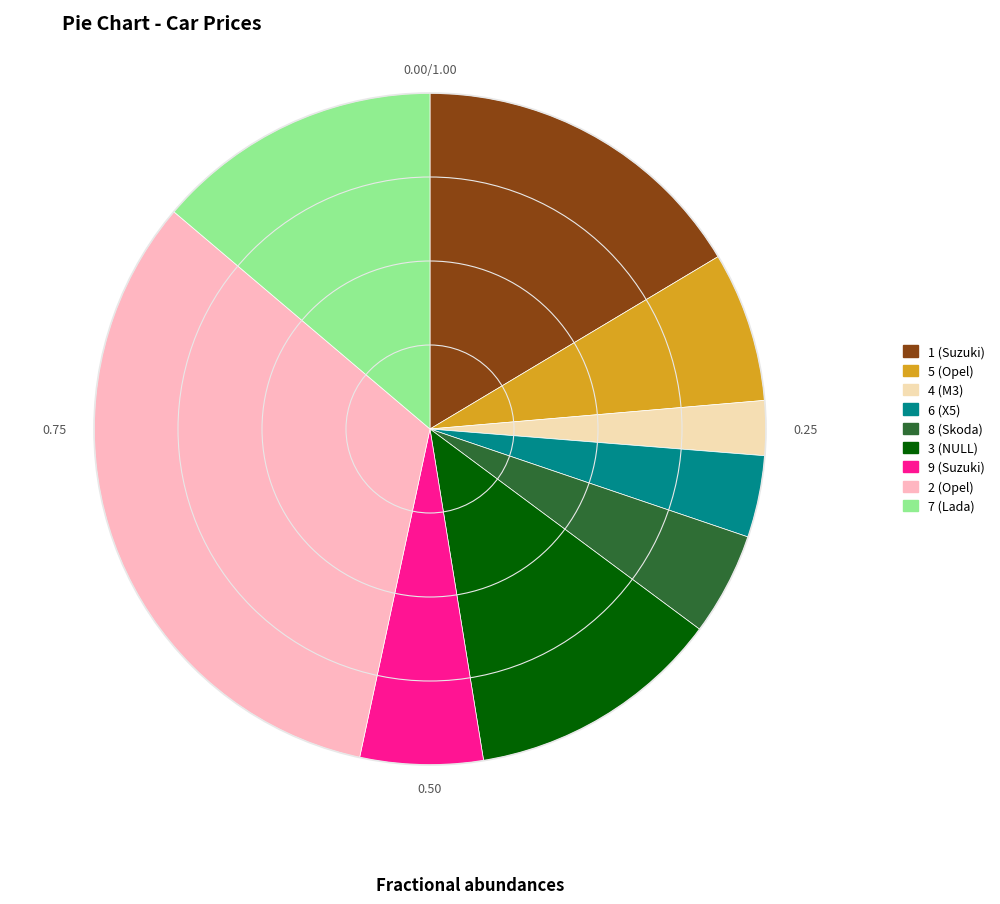

Rank the categories by value from lowest to highest.

4 (M3), 6 (X5), 8 (Skoda), 9 (Suzuki), 5 (Opel), 3 (NULL), 7 (Lada), 1 (Suzuki), 2 (Opel)